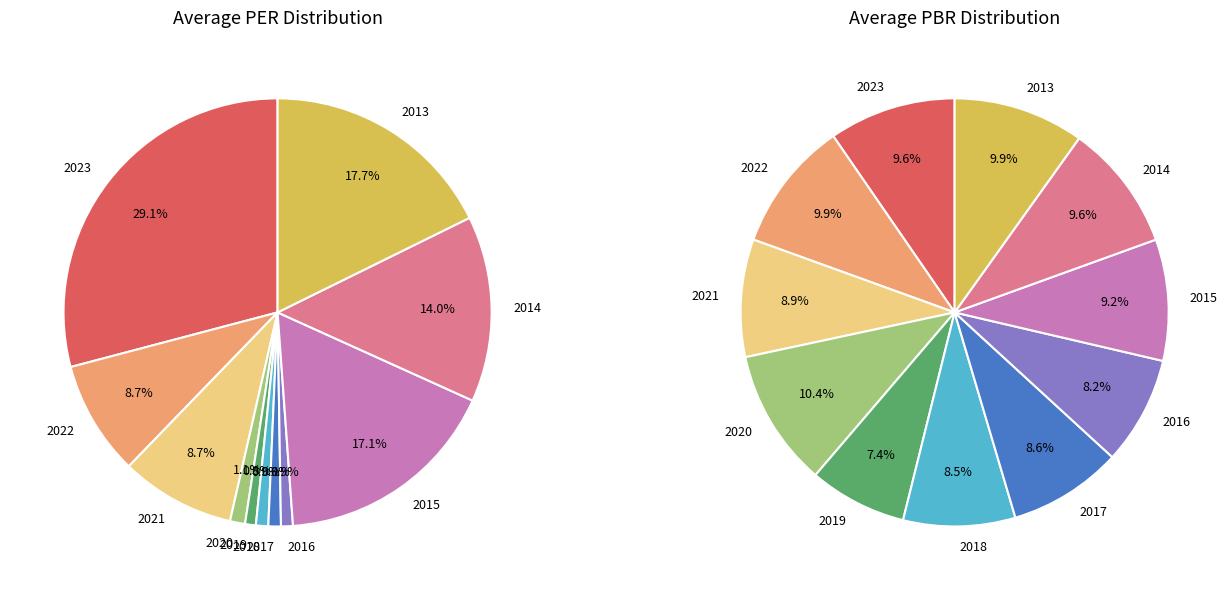

The 2022 slice represents 9% of the pie. True or false?

True